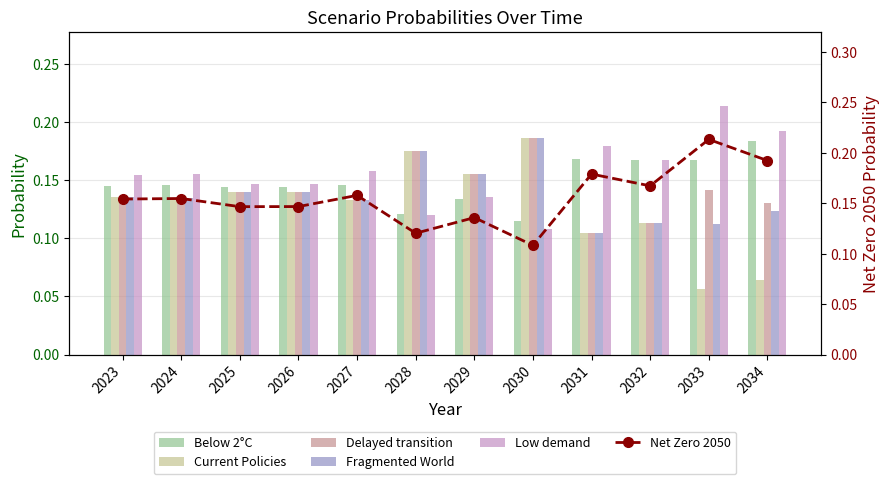

Reading left to right, transcribe all the data shown in this chart.

Below 2°C: 0.1	0.1	0.1	0.1	0.1	0.1	0.1	0.1	0.2	0.2	0.2	0.2
Current Policies: 0.1	0.1	0.1	0.1	0.1	0.2	0.2	0.2	0.1	0.1	0.1	0.1
Delayed transition: 0.1	0.1	0.1	0.1	0.1	0.2	0.2	0.2	0.1	0.1	0.1	0.1
Fragmented World: 0.1	0.1	0.1	0.1	0.1	0.2	0.2	0.2	0.1	0.1	0.1	0.1
Low demand: 0.2	0.2	0.1	0.1	0.2	0.1	0.1	0.1	0.2	0.2	0.2	0.2
Net Zero 2050: 0.2	0.2	0.1	0.1	0.2	0.1	0.1	0.1	0.2	0.2	0.2	0.2